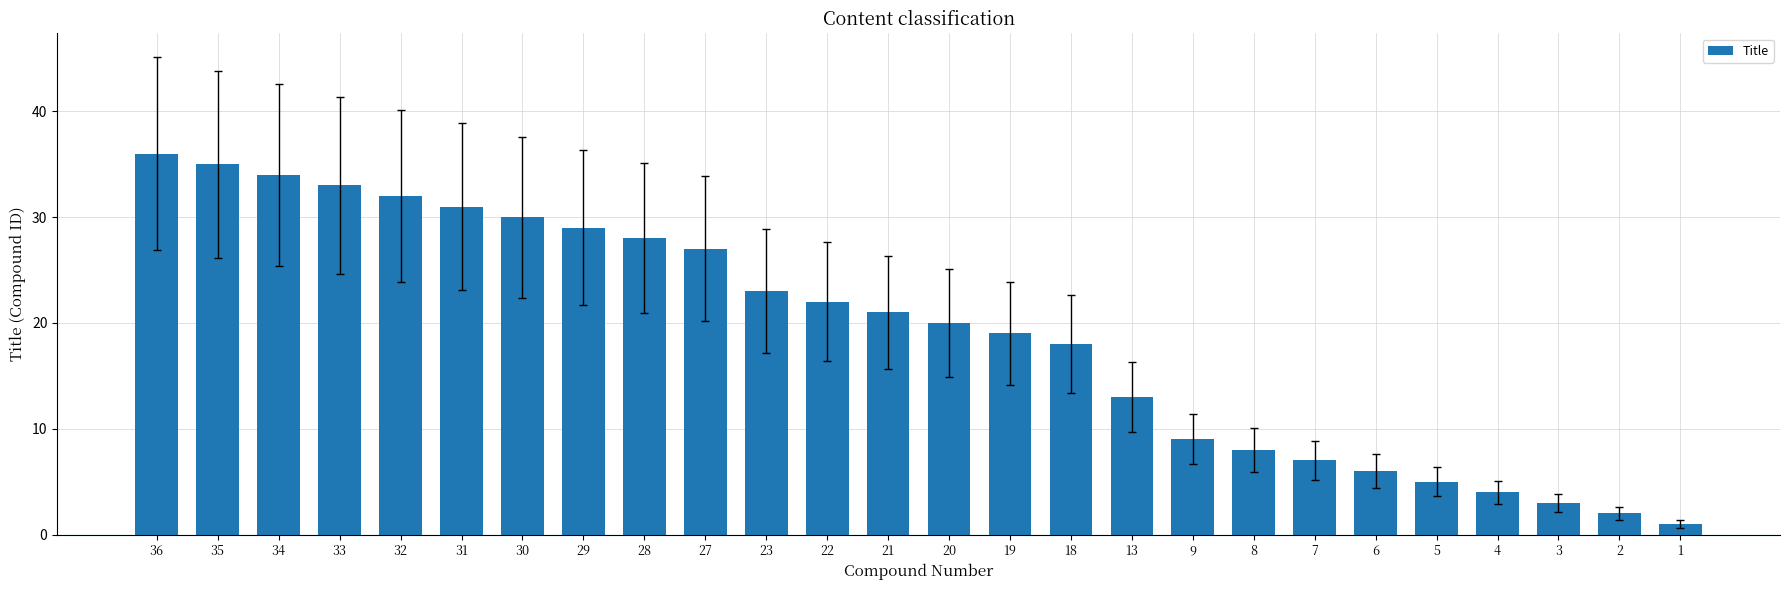

What is the change in value from 29 to 27?

-2